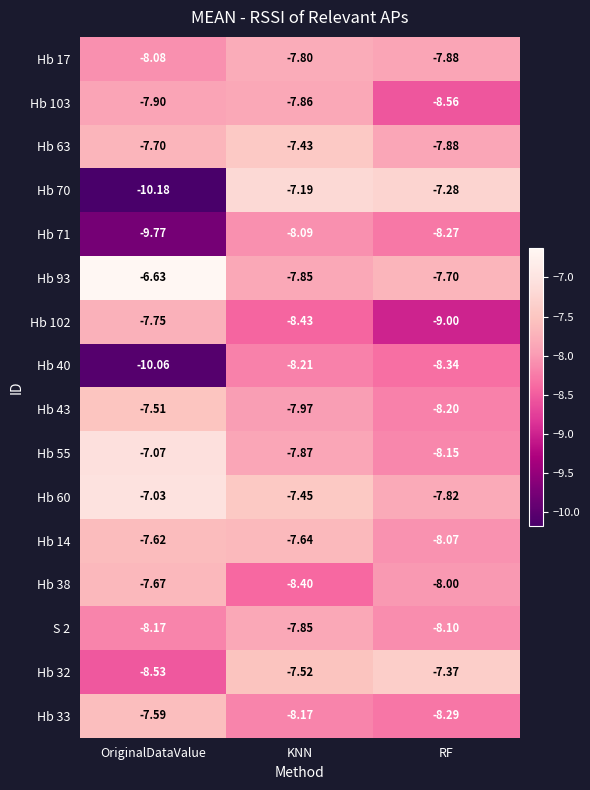

Where is Hb 70 nearest to the value -8?

RF